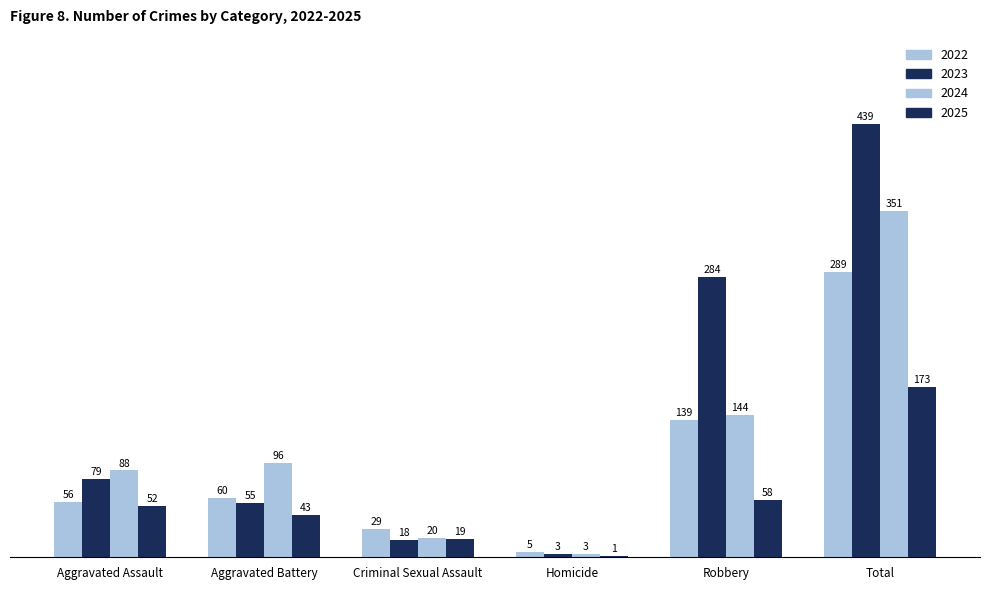

How many groups of bars are there?

6